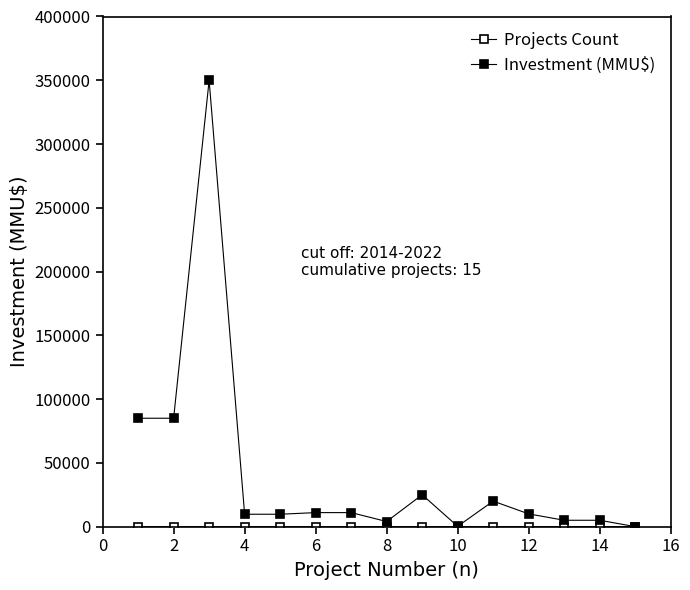

What is the greatest value displayed?

350000